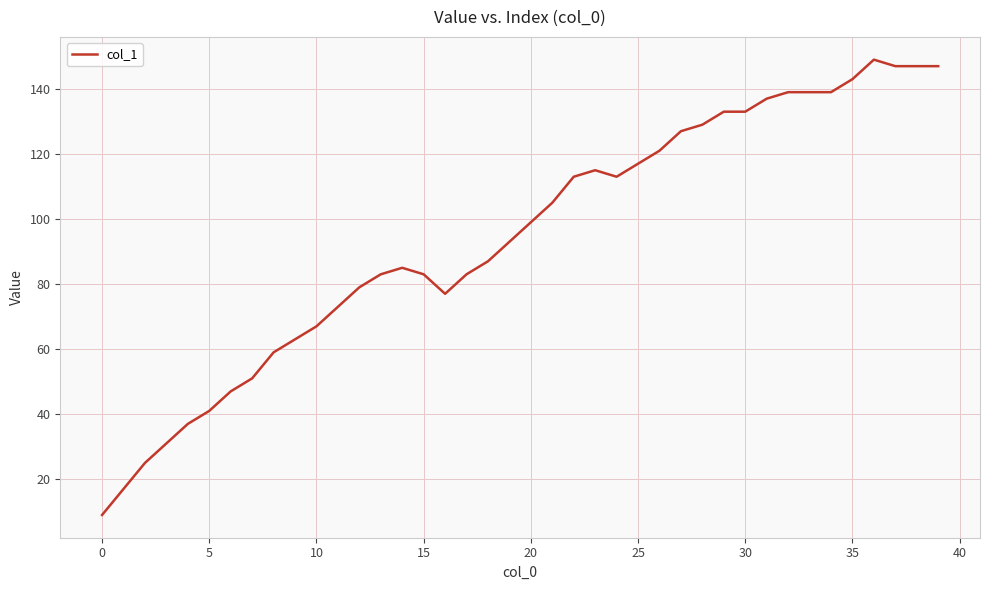

What is the smallest value displayed?

9